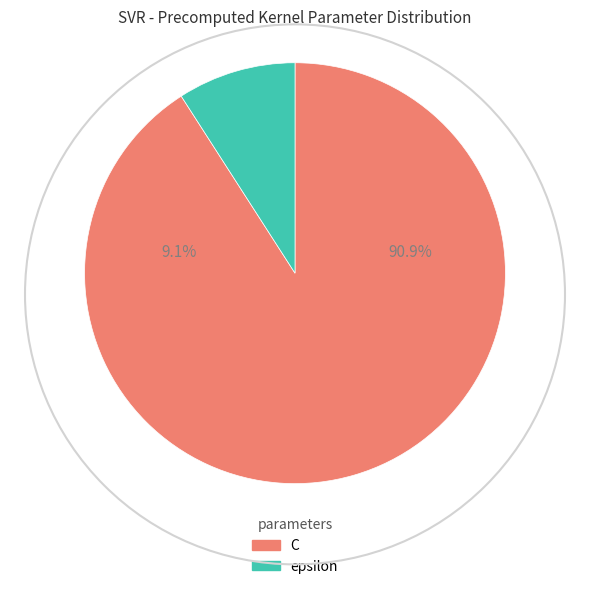

How many slices are in this pie chart?

2